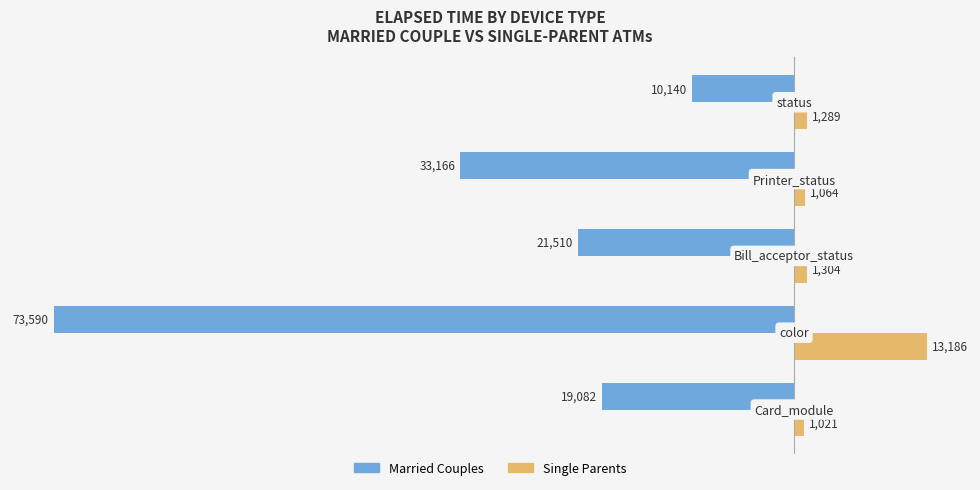

What is the difference between the maximum and minimum values in the Single Parents series?

12165